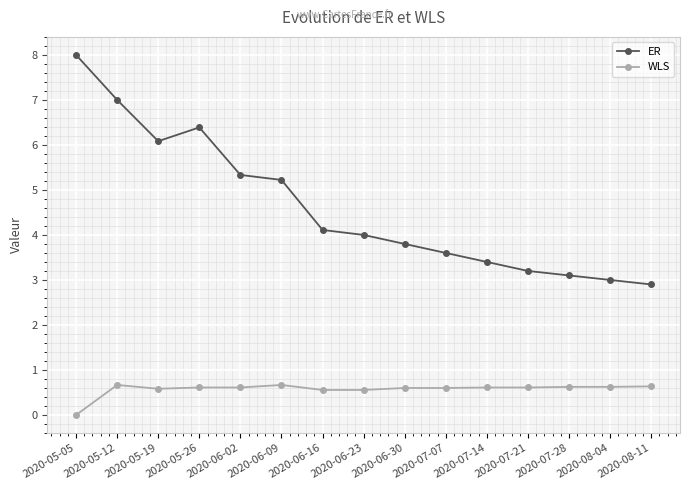

True or false: ER has more than 1 points higher than both neighbors.

False